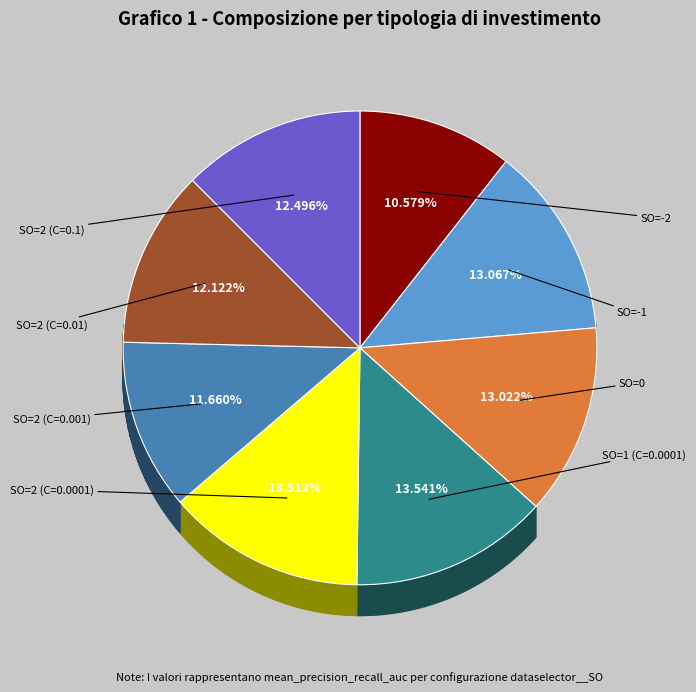

Is the sum of SO=-1 and SO=2 (C=0.0001) greater than half?

No